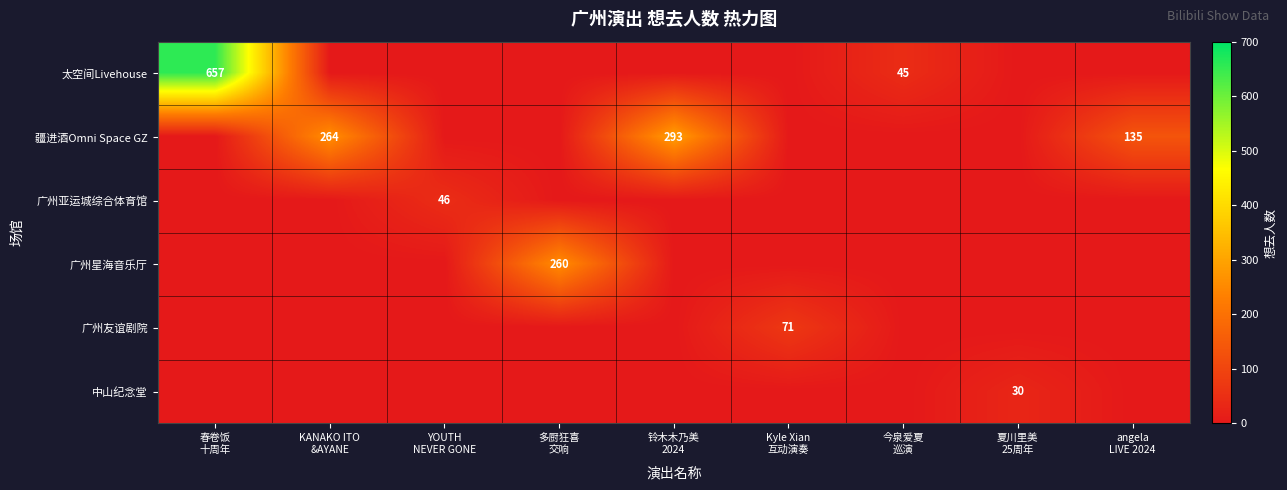

What is the sum of all 广州友谊剧院 values?

71